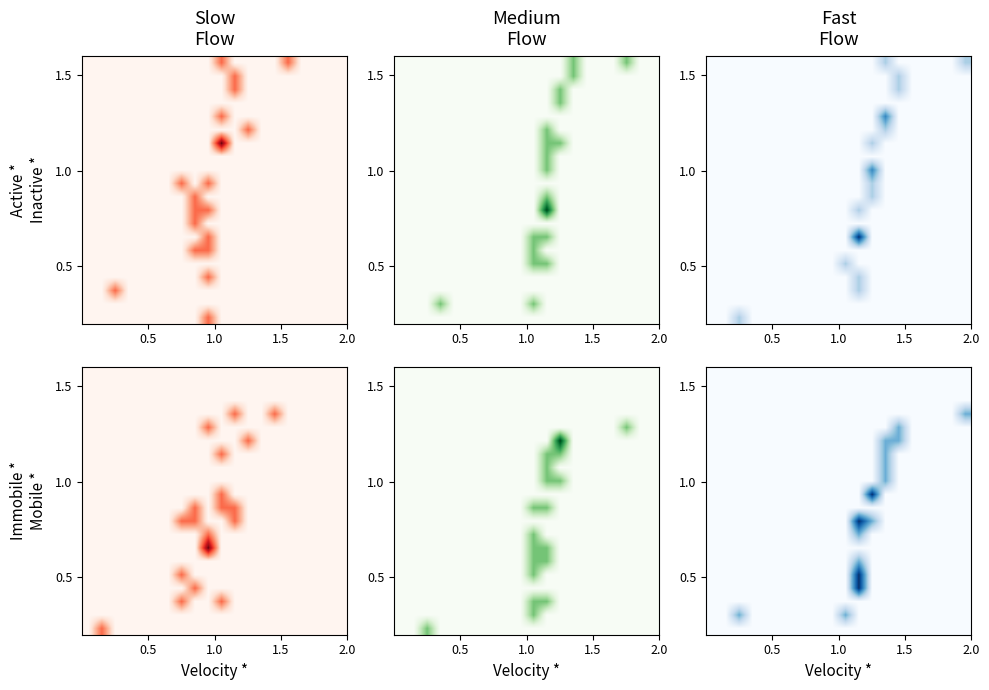

What is the spread (max minus min) of values at 11?

1.0